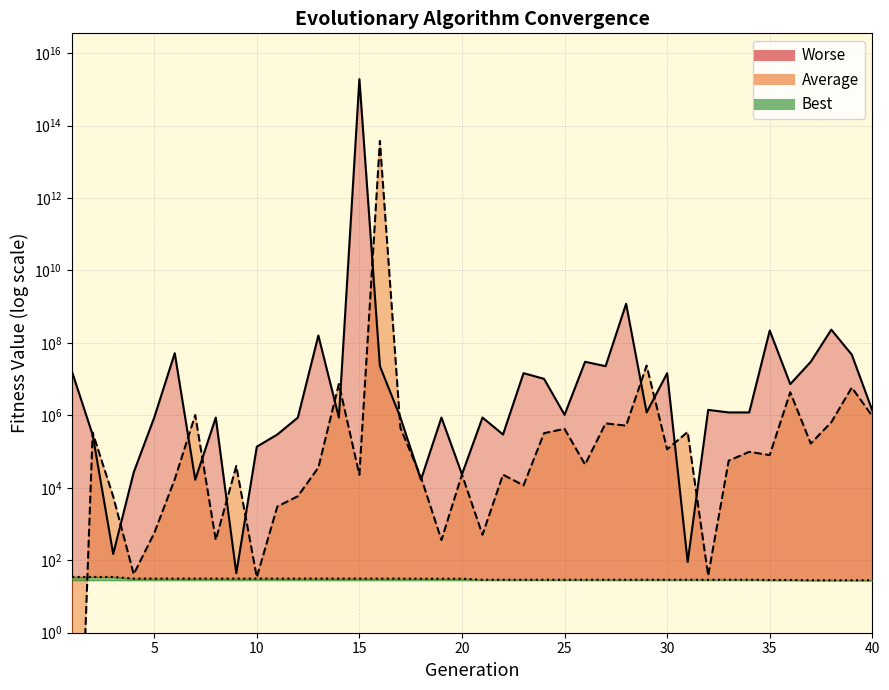

Which category has the lowest value in the Average series?

1